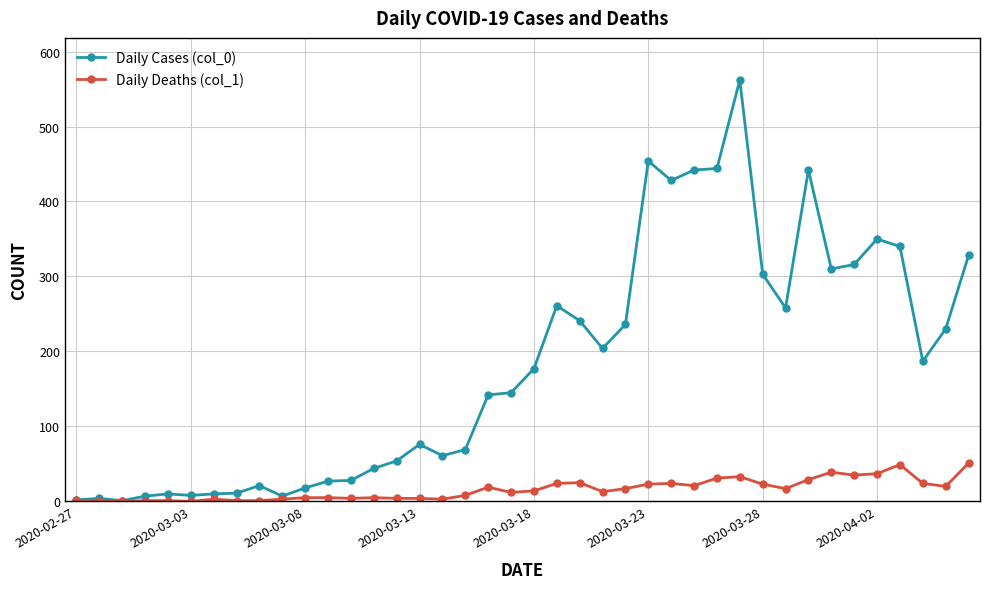

Which series has the widest spread of values?

Daily Cases (col_0)